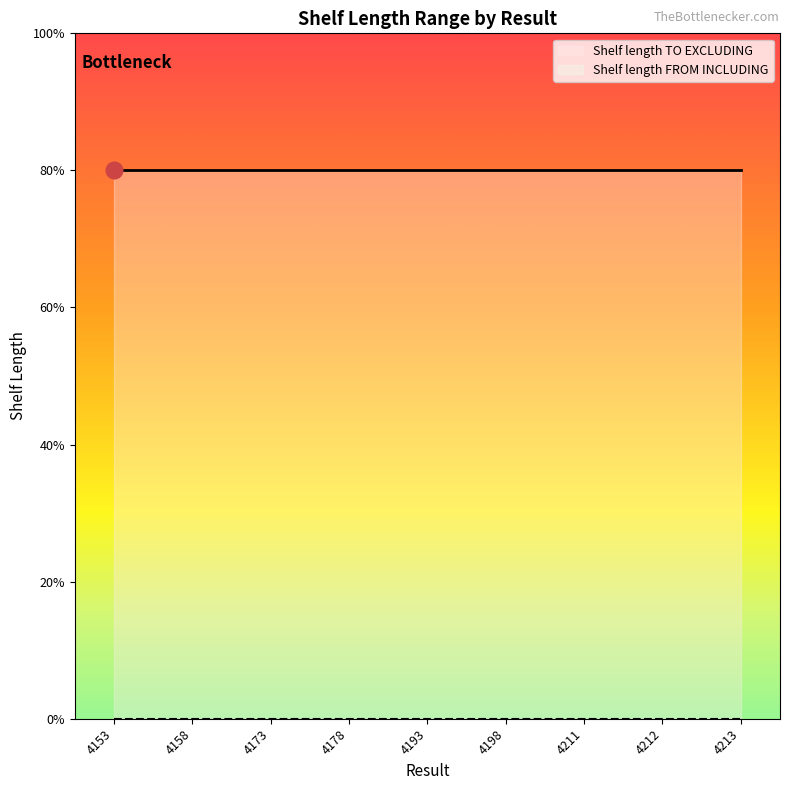

Which series has the widest spread of values?

Shelf length TO EXCLUDING